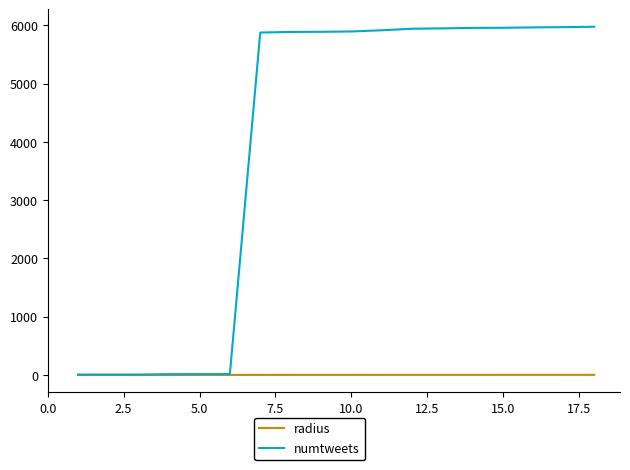

List the series in order of their overall mean, lowest first.

radius, numtweets